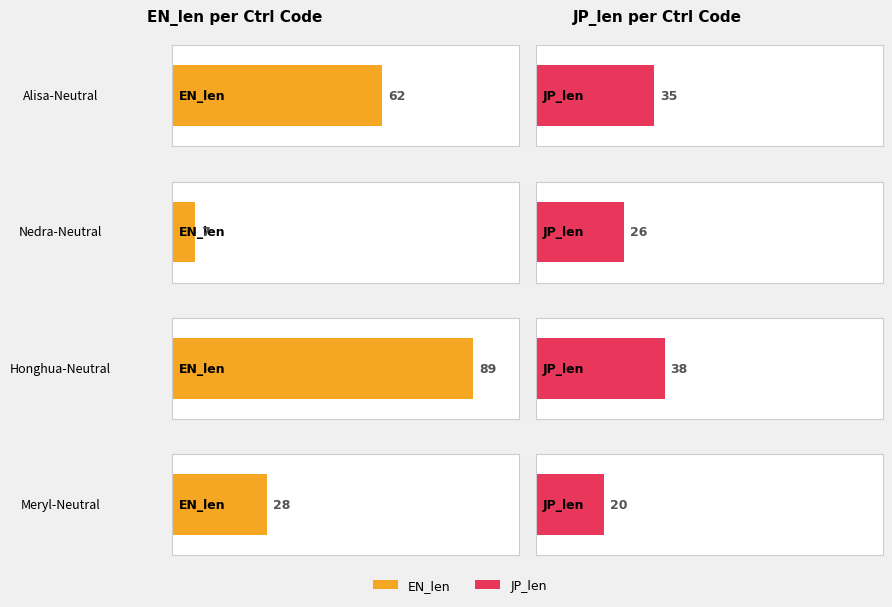

Which series has the widest spread of values?

EN_len